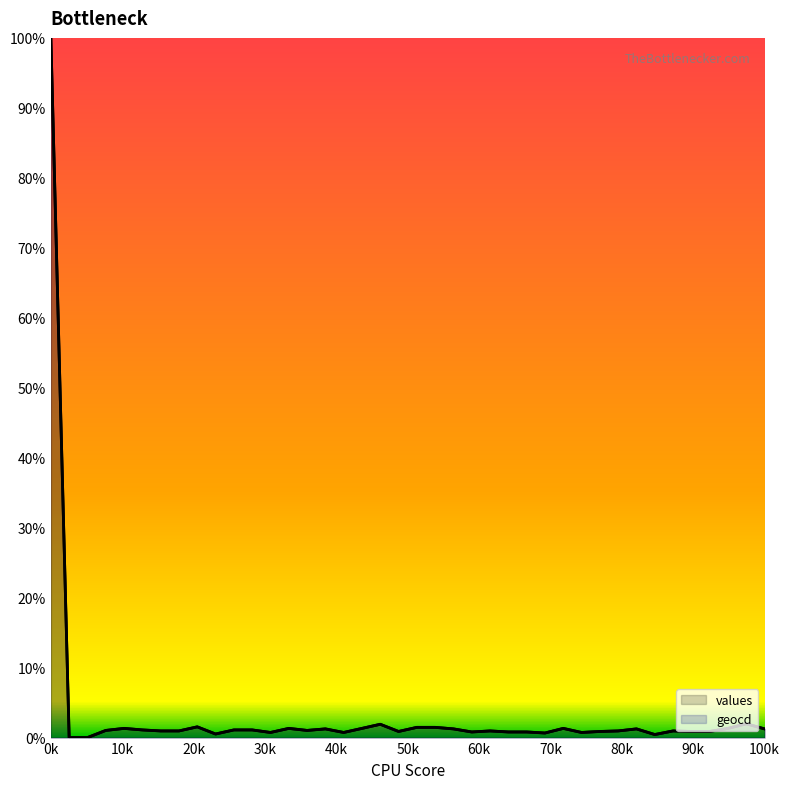

The values series shows 0.9 at 70k. True or false?

True